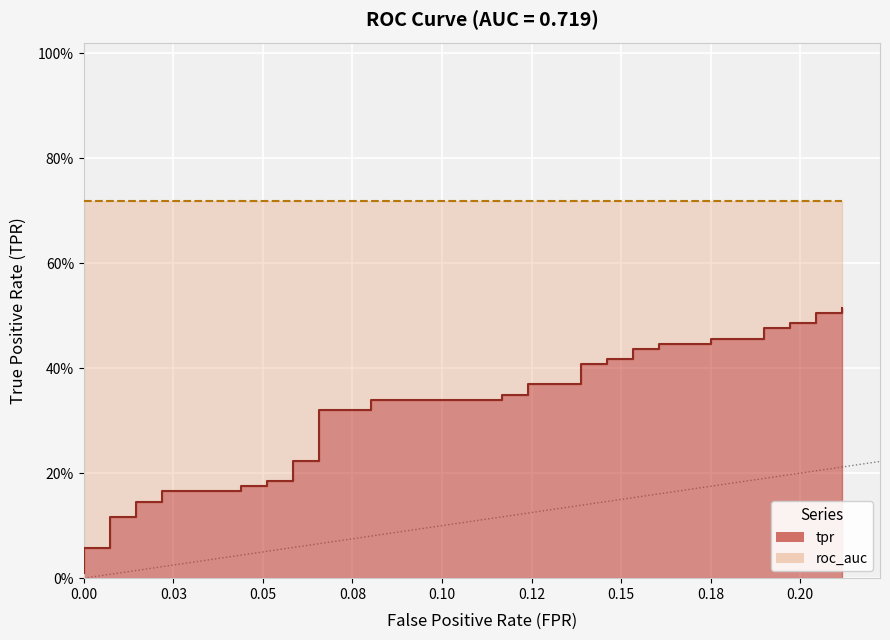

Reading right to left, list all the values displayed in this chart.

0.5	0.5	0.5	0.5	0.5	0.5	0.5	0.5	0.5	0.4	0.4	0.4	0.4	0.4	0.4	0.4	0.4	0.4	0.4	0.3	0.3	0.3	0.3	0.3	0.3	0.2	0.2	0.2	0.2	0.2	0.2	0.2	0.2	0.1	0.1	0.1	0.1	0.1	0.1	0.0